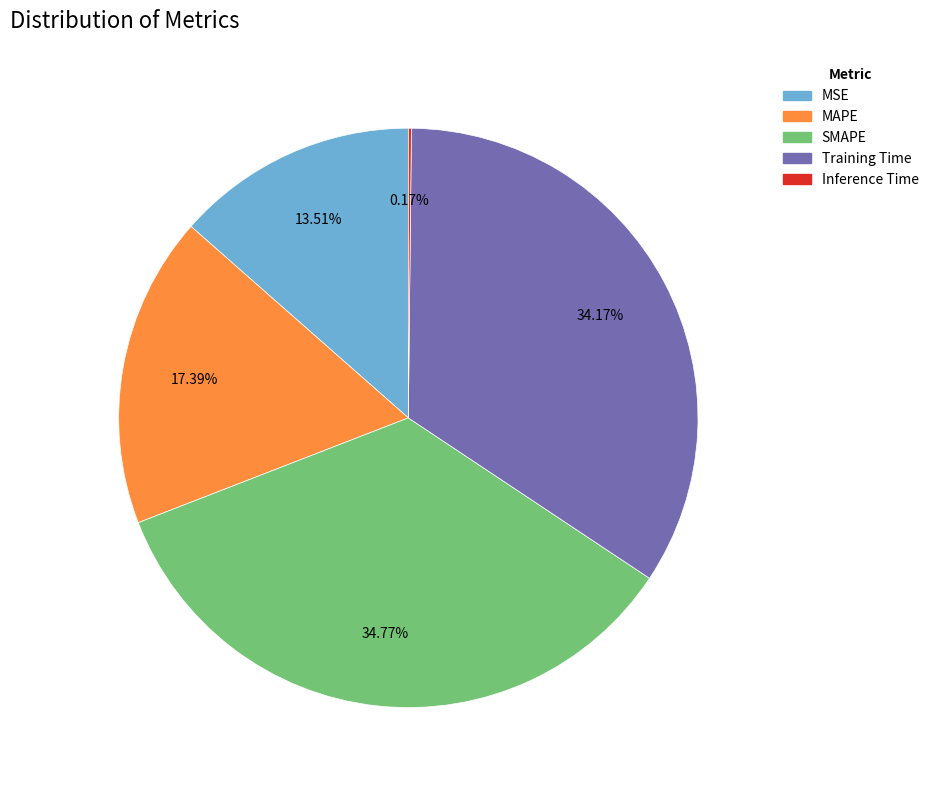

Is the sum of MAPE and SMAPE greater than half?

Yes